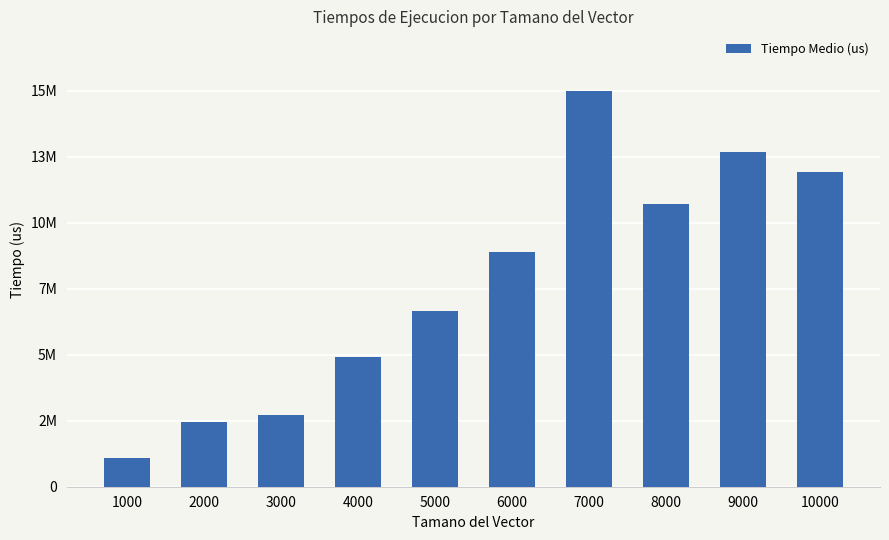

The value at 2000 is 4466402. True or false?

False